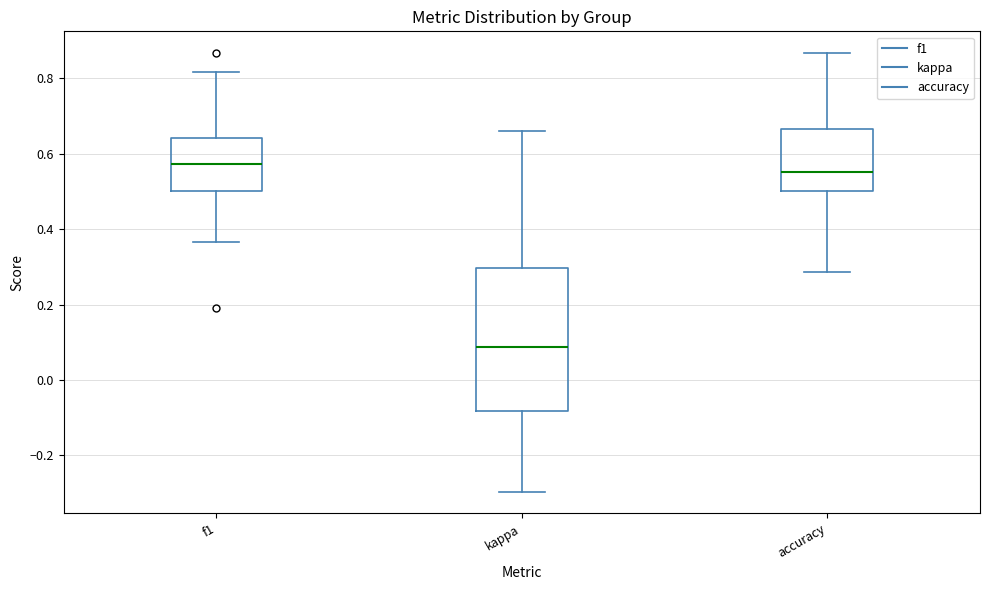

Reading left to right, read every box against the y-axis: the position of its median line, the range the box covers, and the ends of its whiskers. The values are not printed on the chart, so give them approximately, as read against the axis.

f1: median 0.58, box 0.50 to 0.64, whiskers 0.36 to 0.82
kappa: median 0.08, box -0.08 to 0.30, whiskers -0.30 to 0.66
accuracy: median 0.56, box 0.50 to 0.66, whiskers 0.28 to 0.86